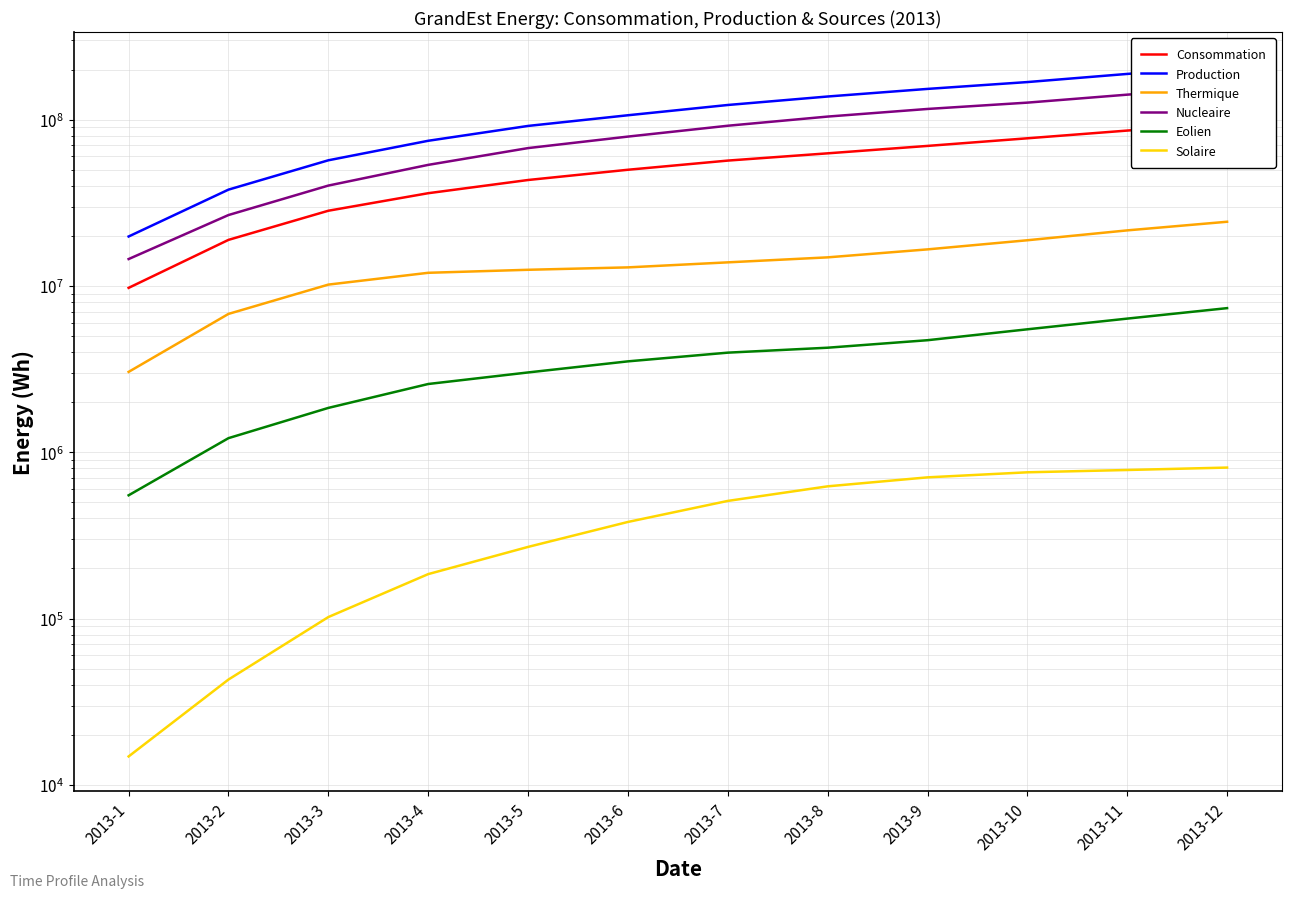

Reading right to left, list all the values displayed in this chart.

Consommation: 95078305	85883056	77167495	69446155	62665937	56675985	49922386	43321395	36083374	28308733	18912242	9732409
Production: 208454988	188132203	168079964	152889630	137625352	122373147	106163986	91579792	74562978	56914539	37913986	19817086
Thermique: 24304117	21567483	18812062	16578553	14845862	13853805	12922886	12499748	11988648	10181125	6785990	3041047
Nucleaire: 156360981	141198359	126438746	115833566	104240708	91816524	79012695	67389957	53414786	40105368	26670648	14501127
Eolien: 7349807	6358312	5483183	4714829	4249789	3968673	3518275	3017559	2571449	1846992	1215166	550854
Solaire: 808507	781878	757343	706147	623606	509626	380868	269594	184991	102091	42990	14825